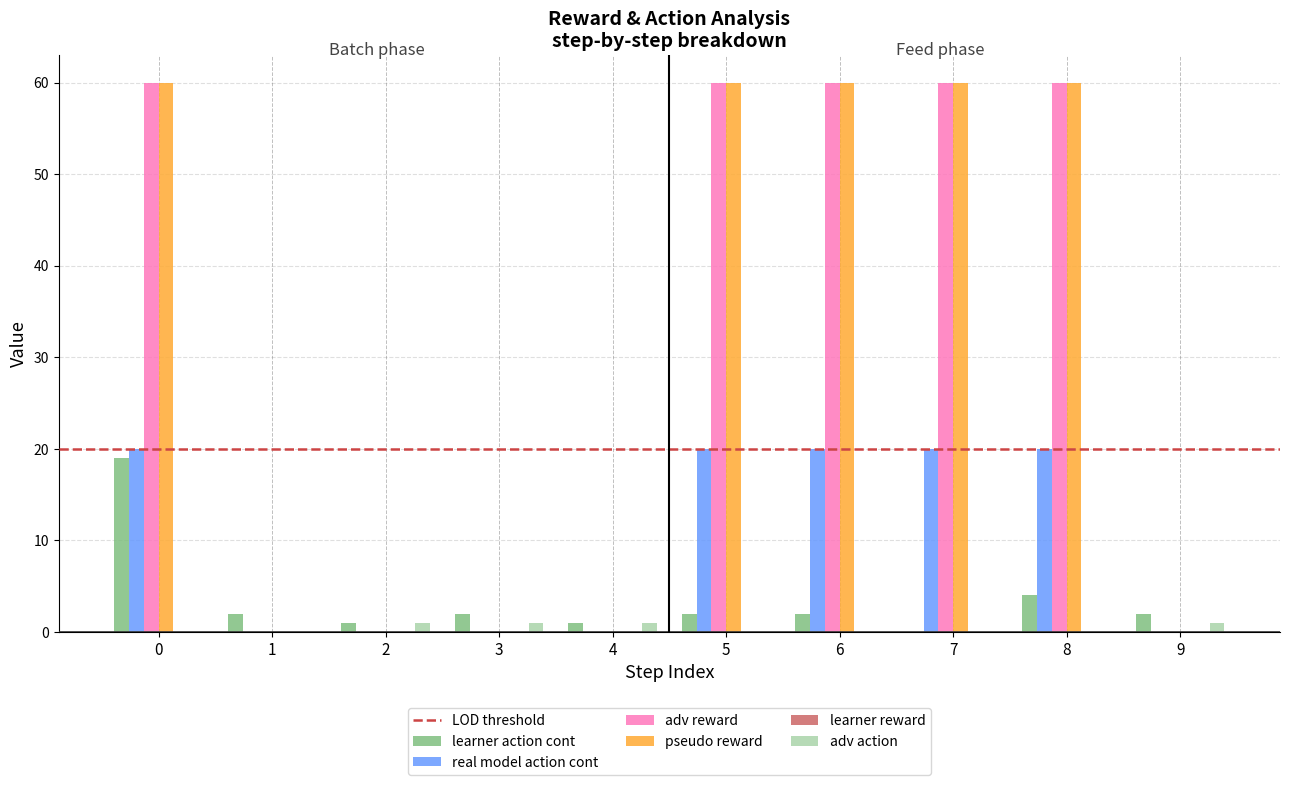

What is the sum of all adv action values?

4.0